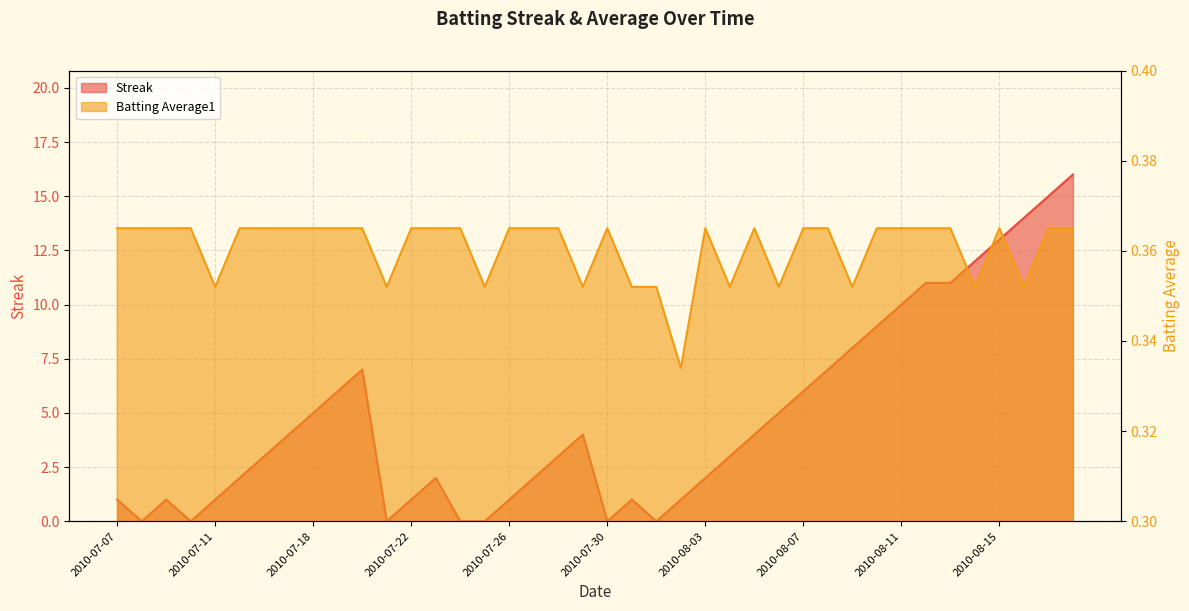

What is the sum of all Batting Average1 values?

14.4